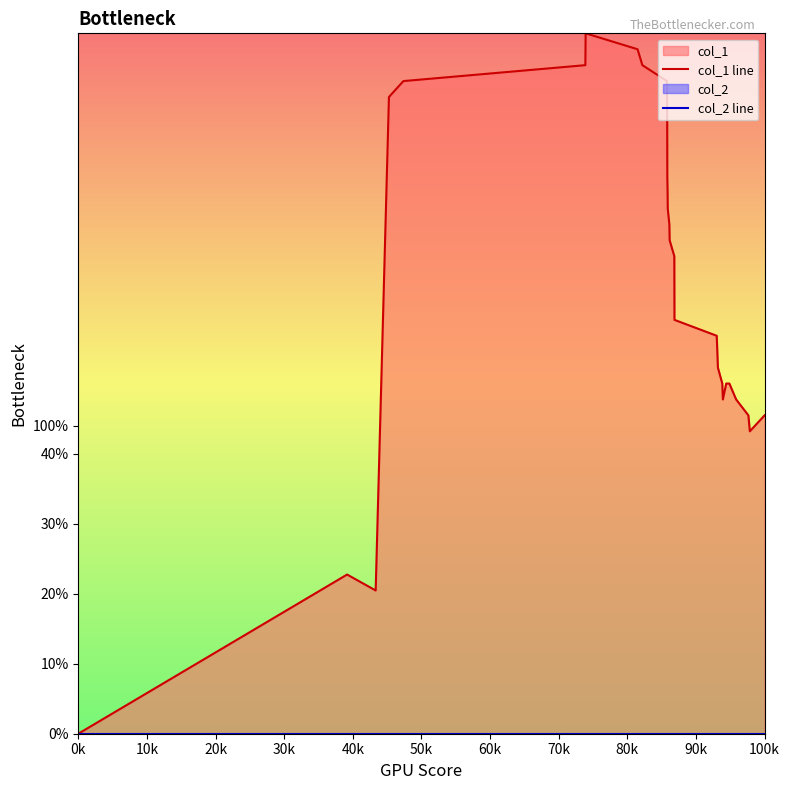

Count the number of categories in the chart.

29